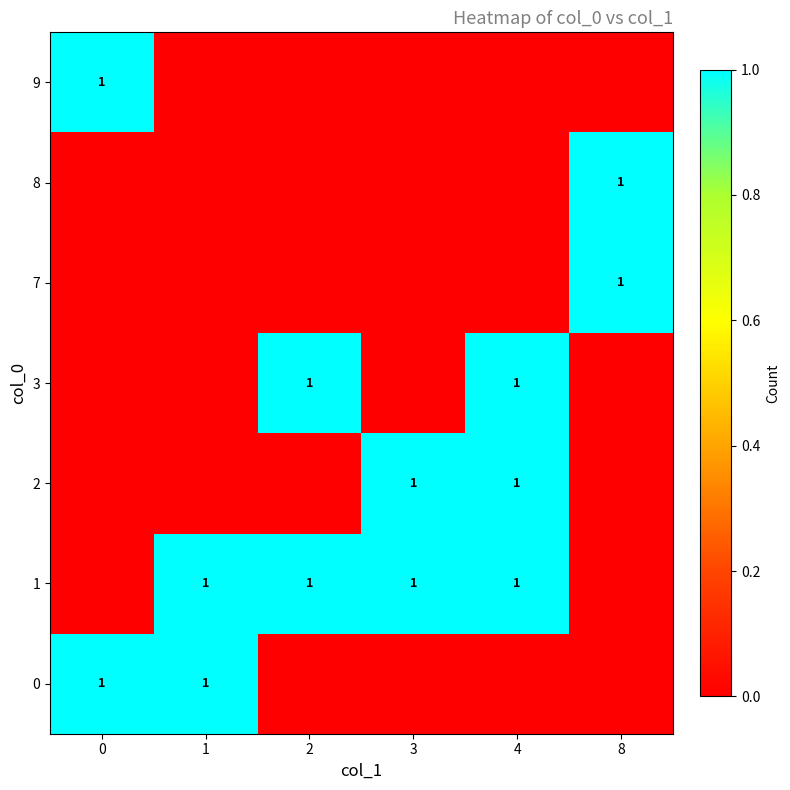

The value of 0 at 1 is 1. True or false?

True